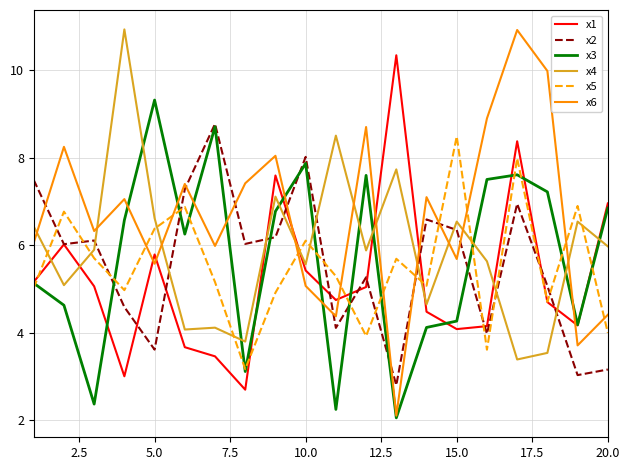

Which series has the largest range (max minus min)?

x6